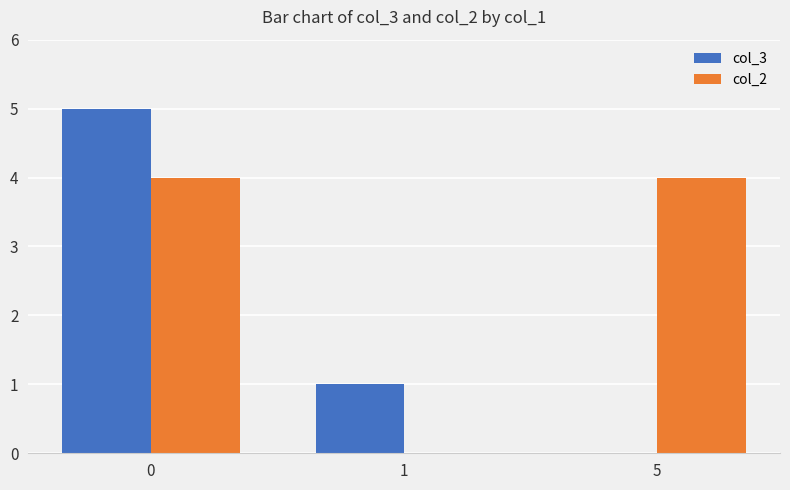

What is the sum of all col_2 values?

8